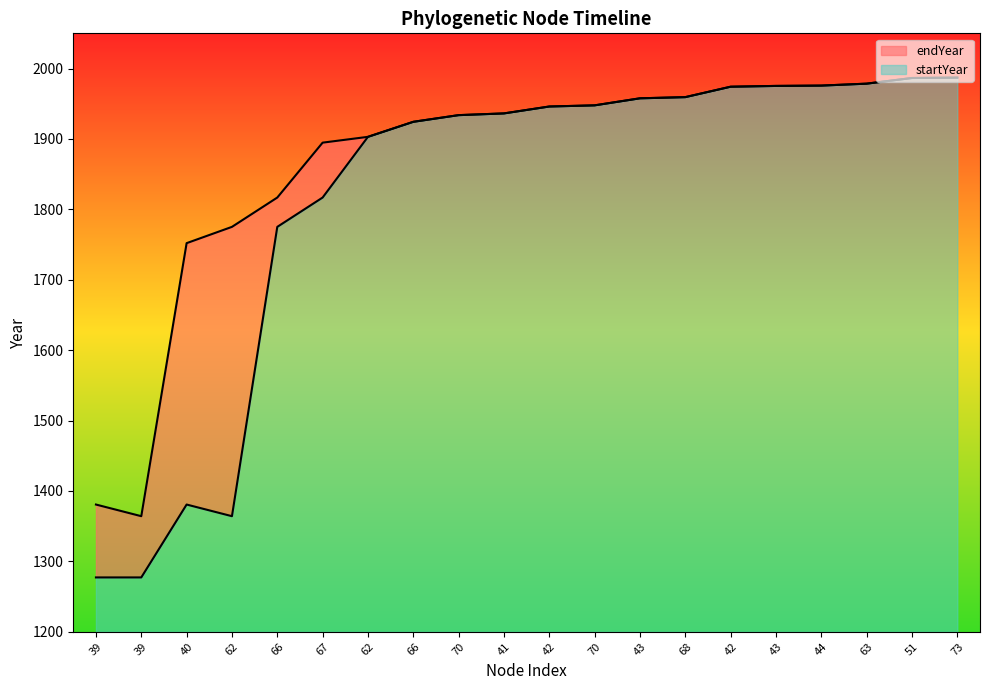

In startYear, how many points are lower than both neighbors (excluding endpoints)?

1